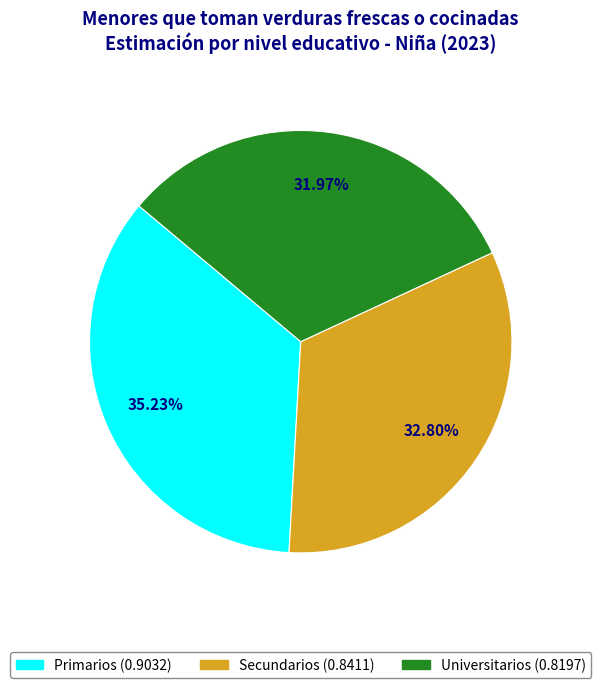

What is the smallest slice in the pie chart?

Universitarios